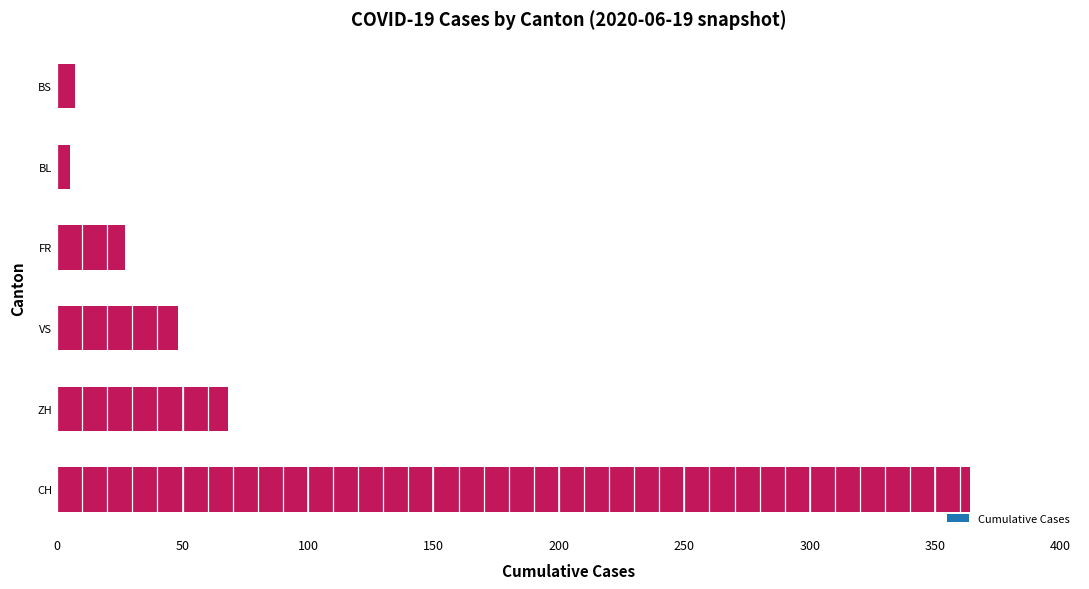

The value at ZH is 68. True or false?

True